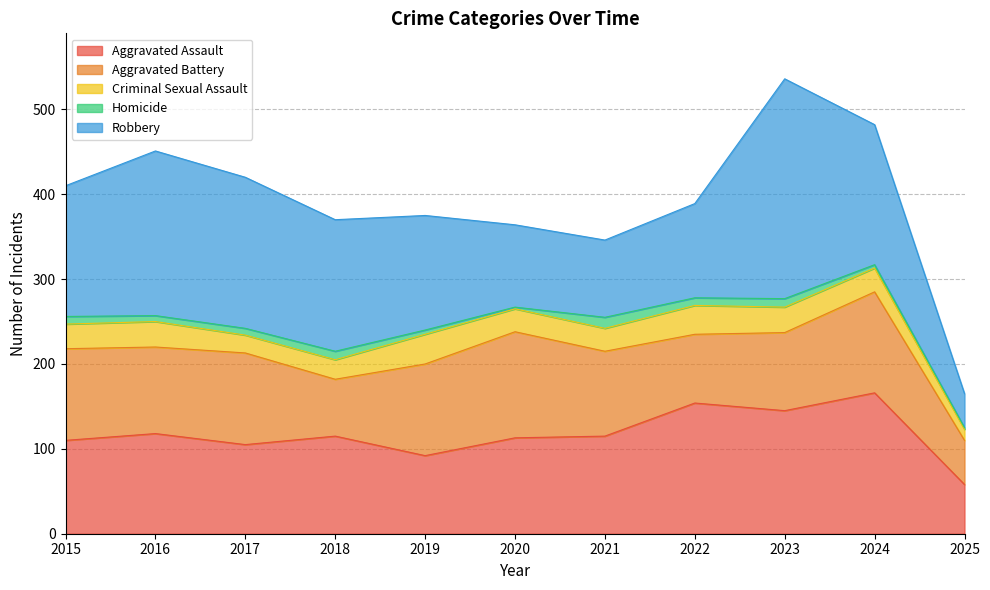

What is the sum of the Homicide values at 2017 and 2016?

15